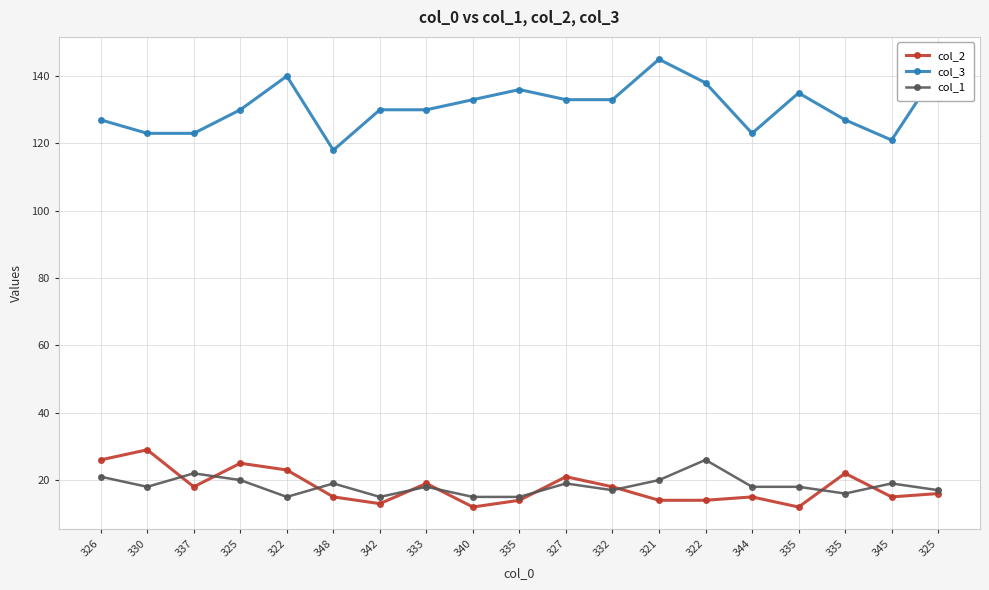

Reading right to left, list all the values displayed in this chart.

col_2: 16	15	22	12	15	14	14	18	21	14	12	19	13	15	23	25	18	29	26
col_3: 142	121	127	135	123	138	145	133	133	136	133	130	130	118	140	130	123	123	127
col_1: 17	19	16	18	18	26	20	17	19	15	15	18	15	19	15	20	22	18	21